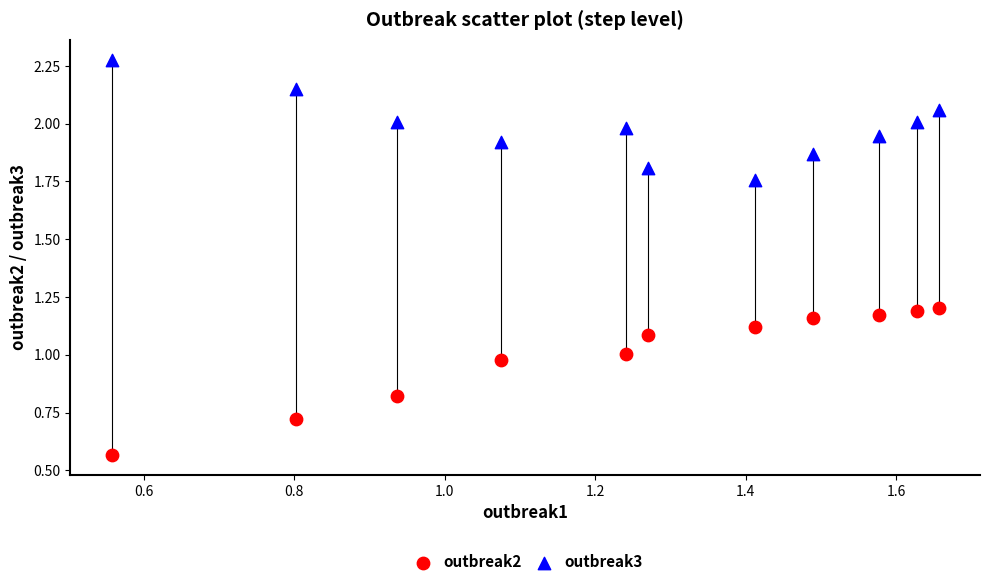

Which series has the largest Y range (max minus min)?

outbreak2